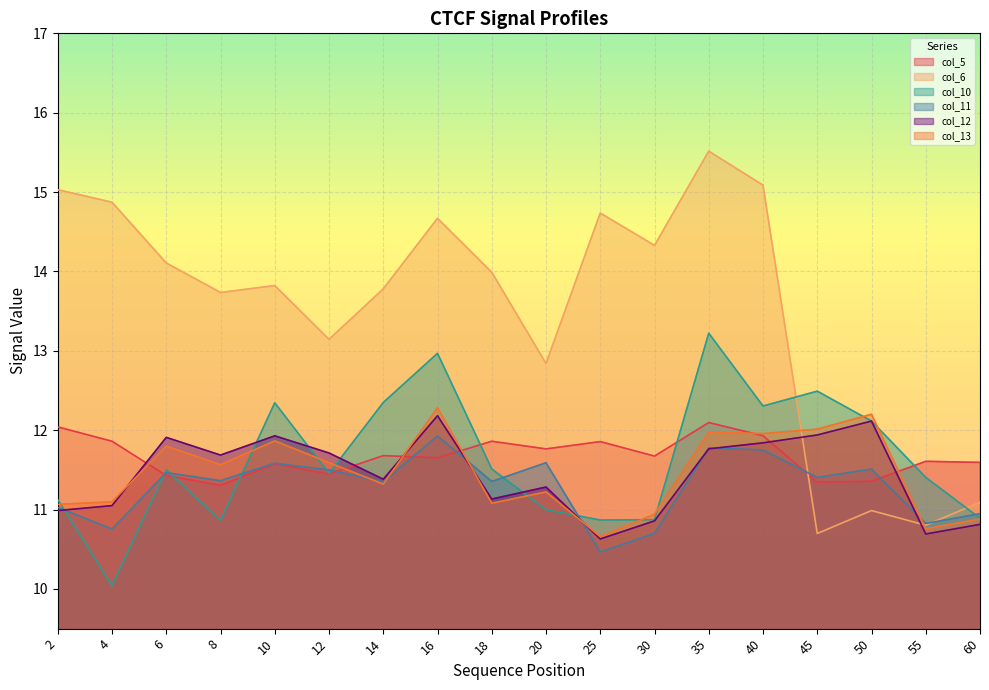

Which series changed the most between 2 and 8?

col_6